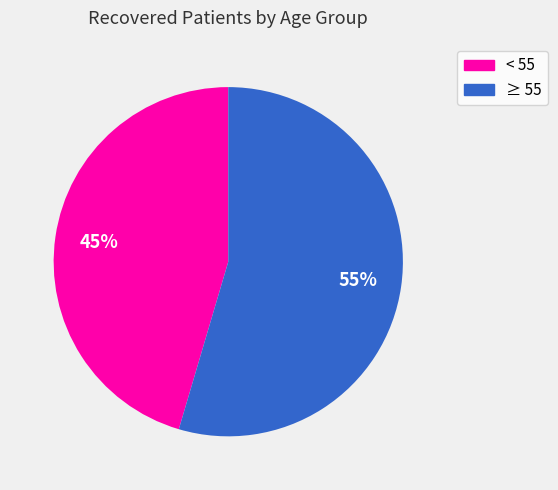

To the nearest percent, what is the average slice percentage?

50%